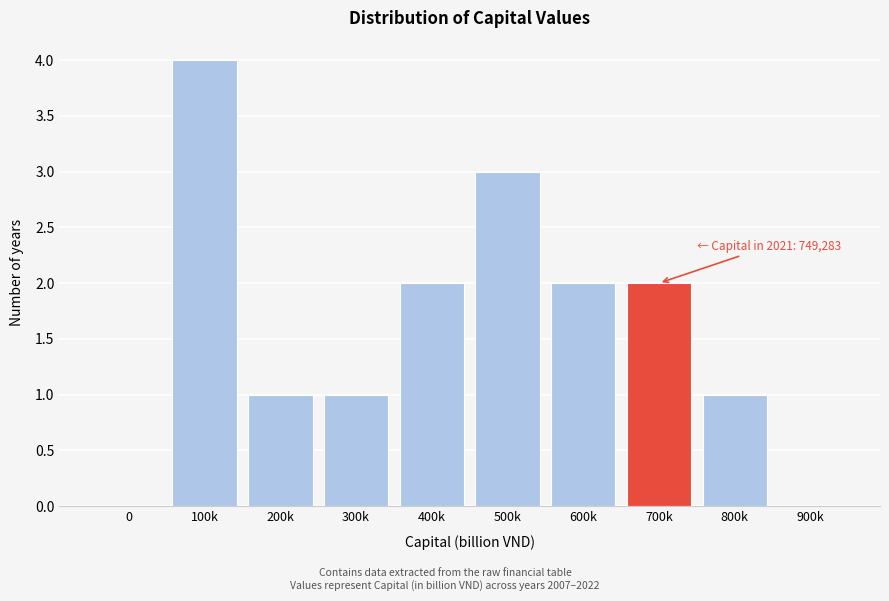

Reading left to right, what are all the values shown in this chart?

0=0	100k=4	200k=1	300k=1	400k=2	500k=3	600k=2	700k=2	800k=1	900k=0